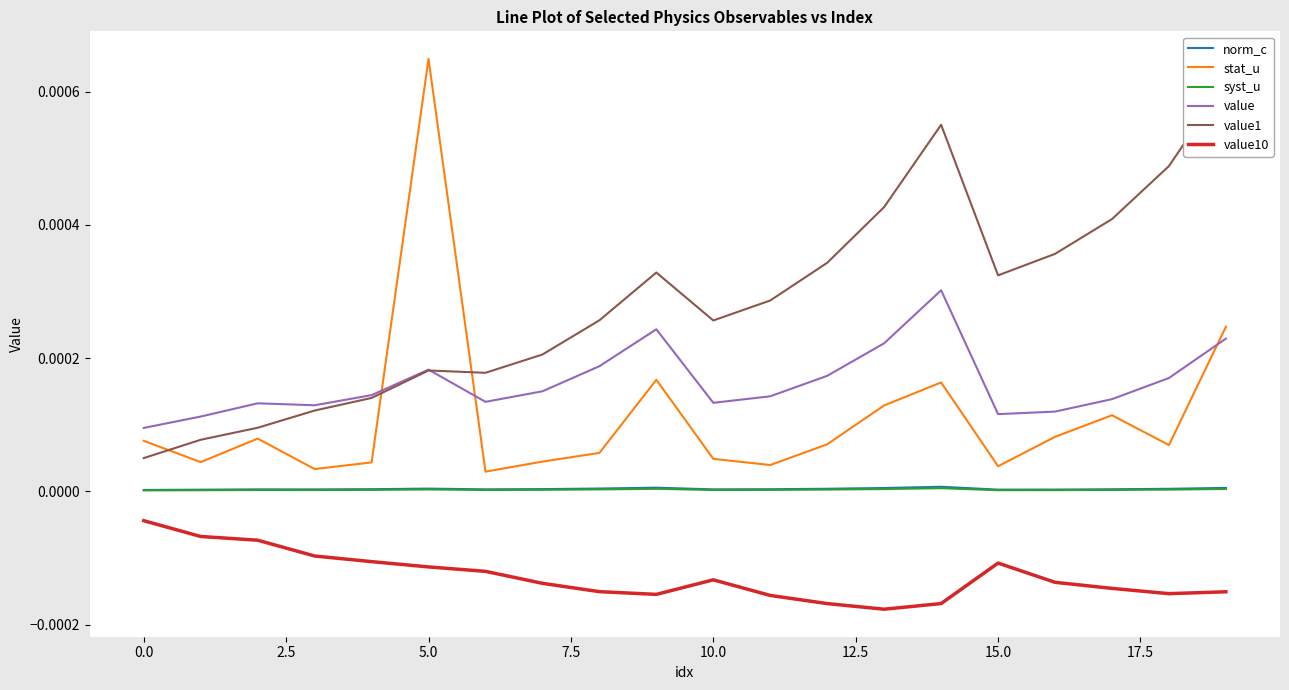

At which category is the sum across all series the highest?

19